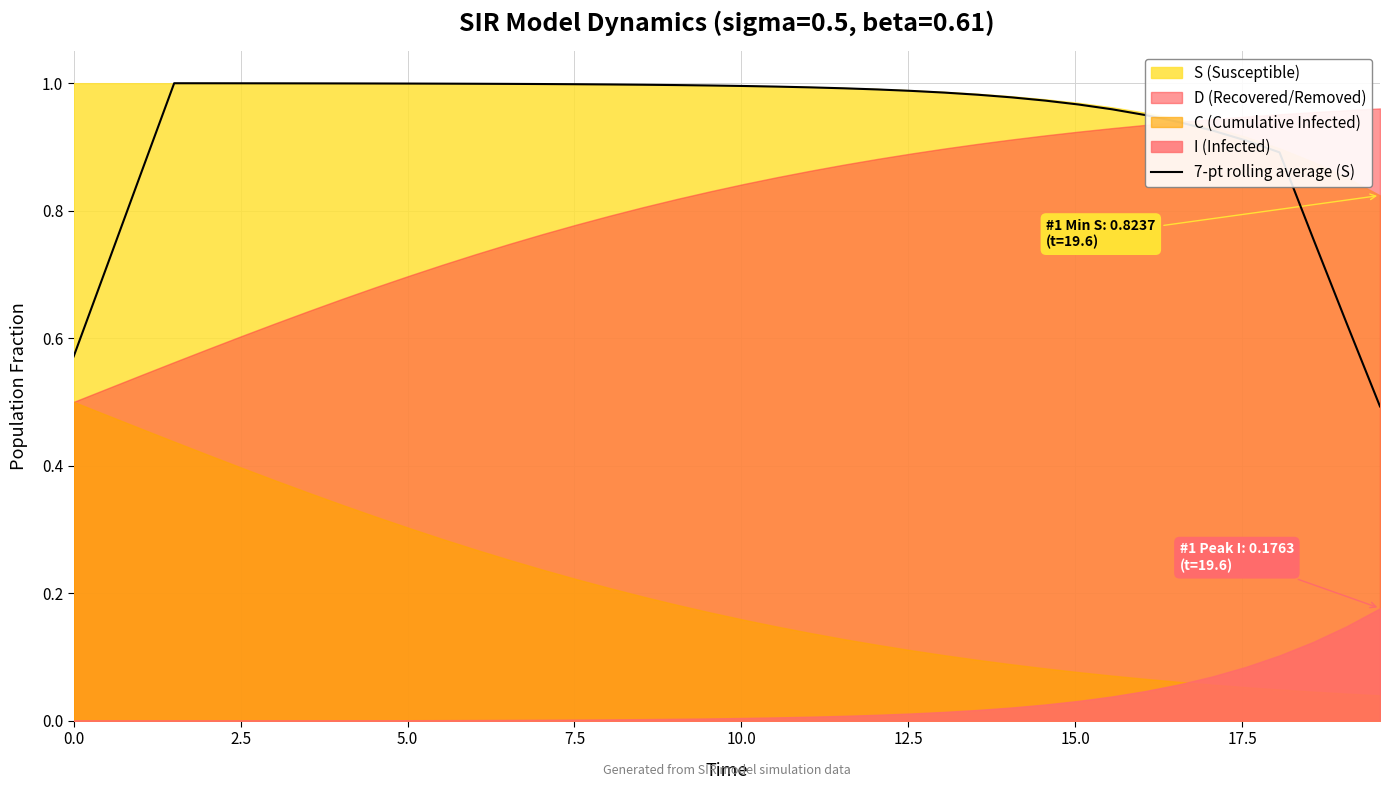

Does the chart have visible grid lines?

Yes